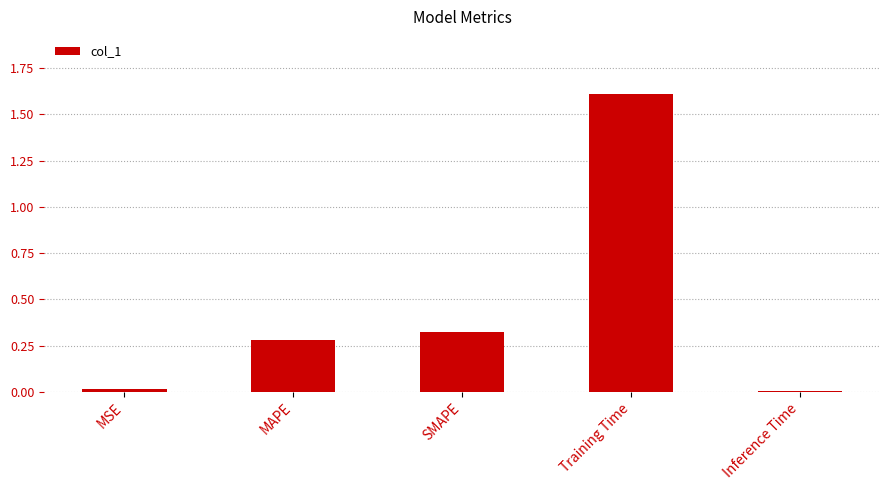

What is the label of the 3rd bar from the right?

SMAPE